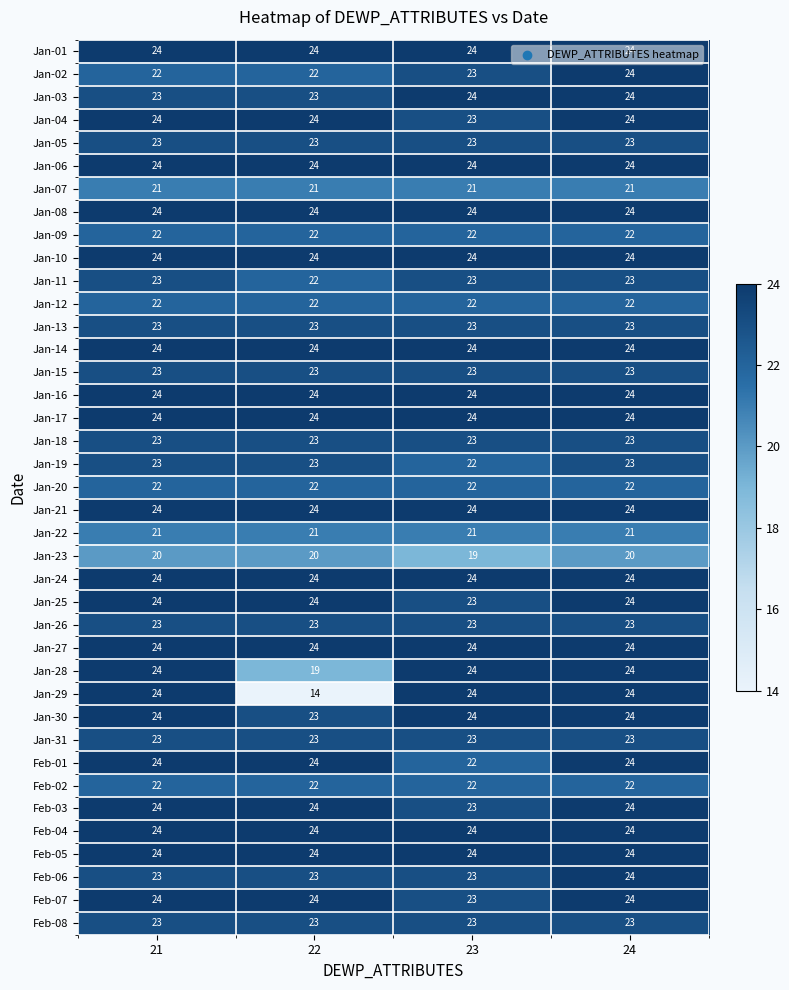

What is the approximate value of Feb-07 at 22?

24